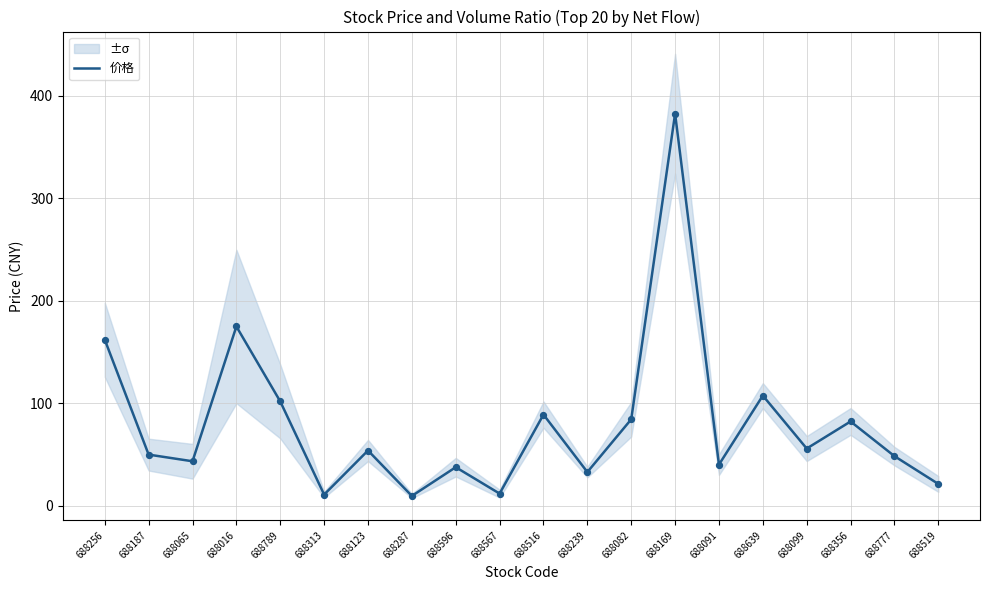

Which has a higher value, 688516 or 688099?

688516